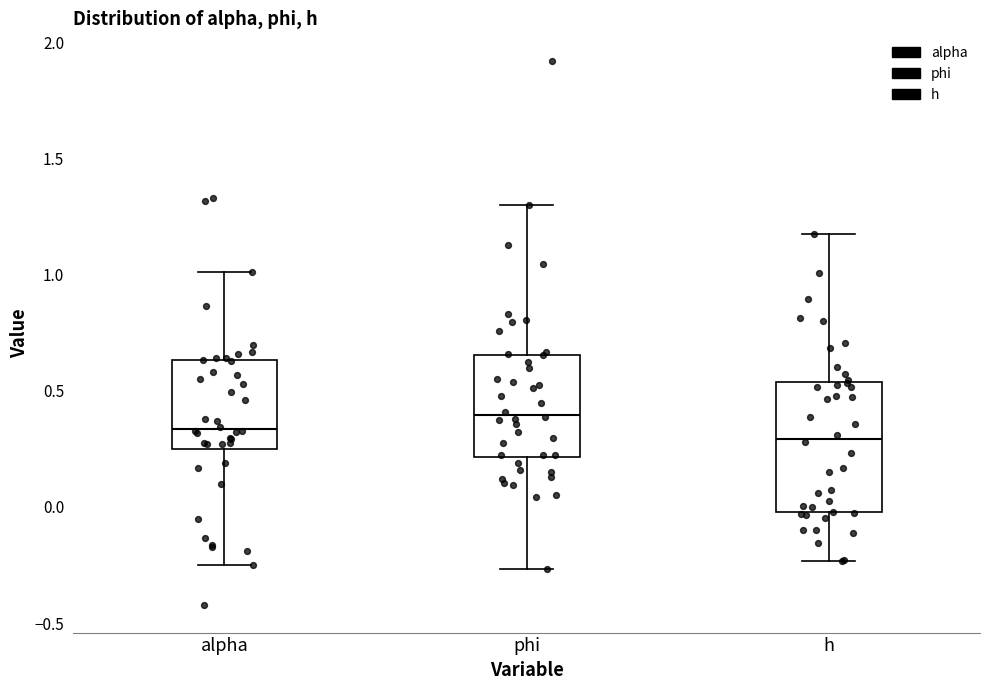

Where is the lower edge of the box for h on the y-axis? The values are not printed on the chart, so give them approximately, as read against the axis.

0.00